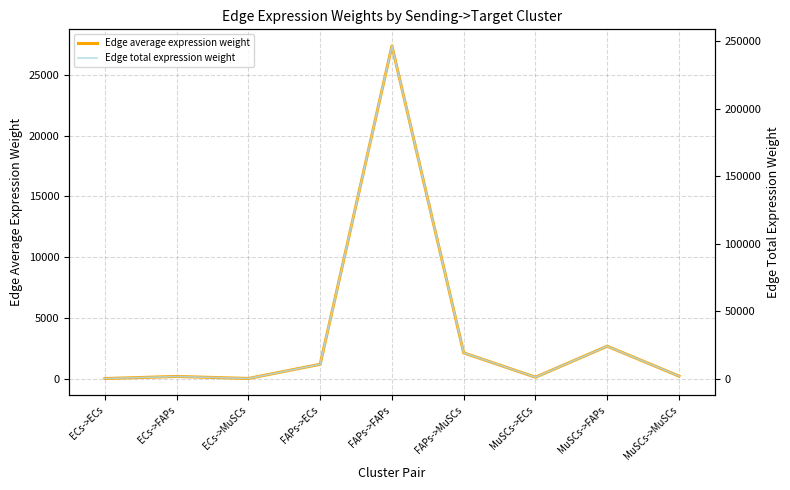

What position from the left is ECs->MuSCs?

3